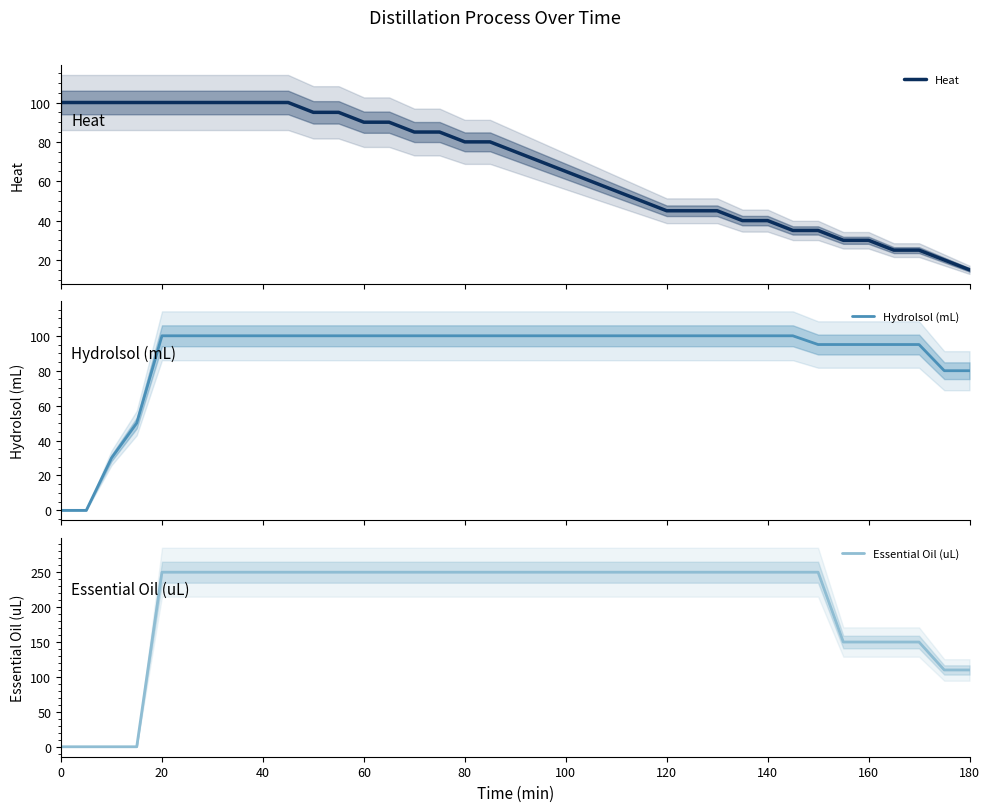

How many data points in Hydrolsol (mL) are less than 100?

11